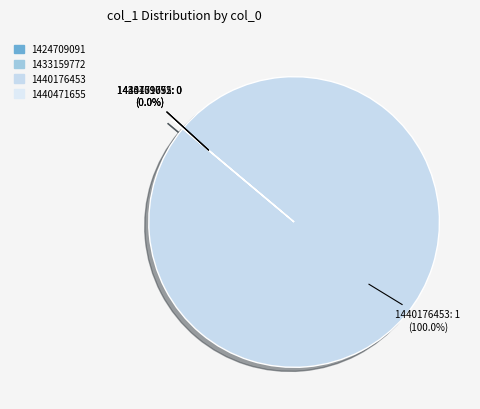

To the nearest percent, what is the difference between the 1440176453 and 1440471655 slice percentages?

100%